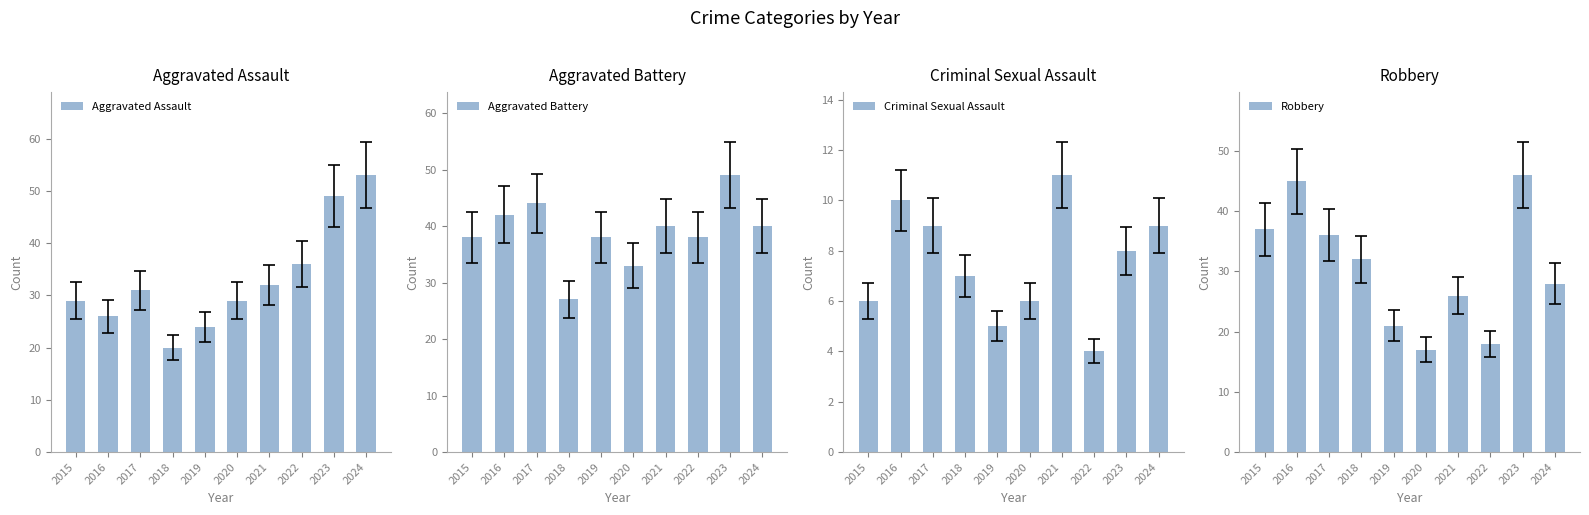

What is the maximum value shown in the chart?

53